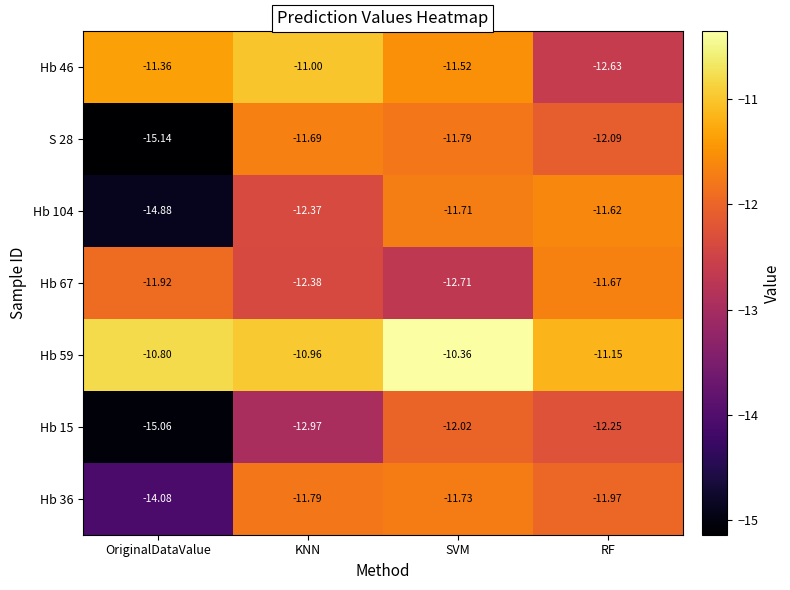

At which category is the sum across all series the highest?

SVM